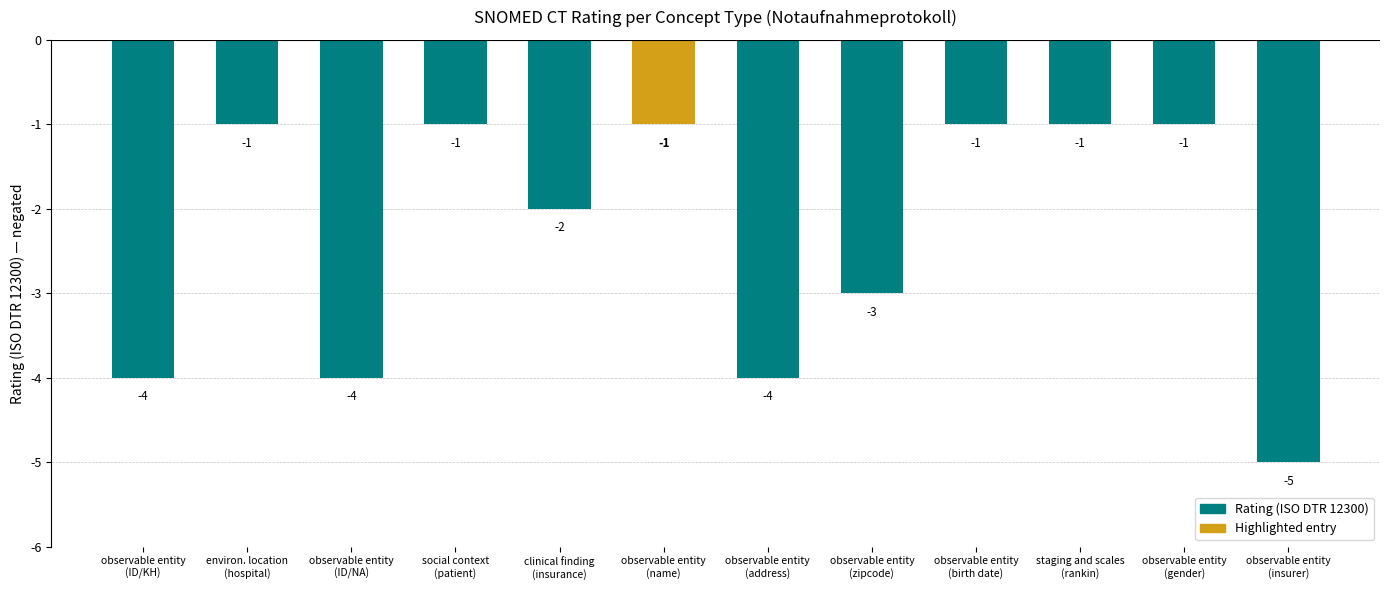

The chart shows a value of -4 at observable entity
(address). True or false?

True